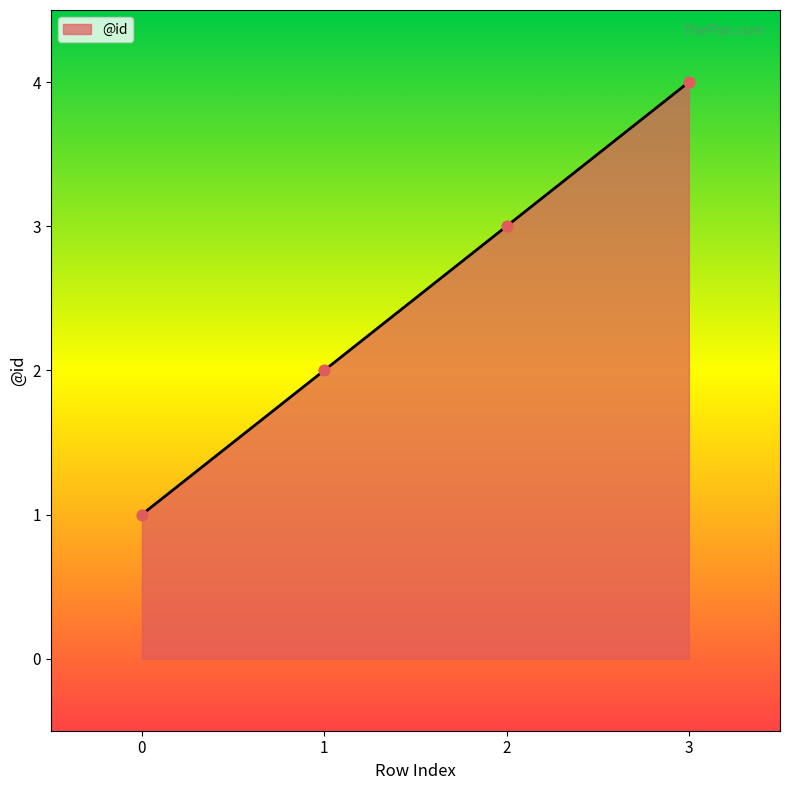

Between 2 and 0, which is larger?

2